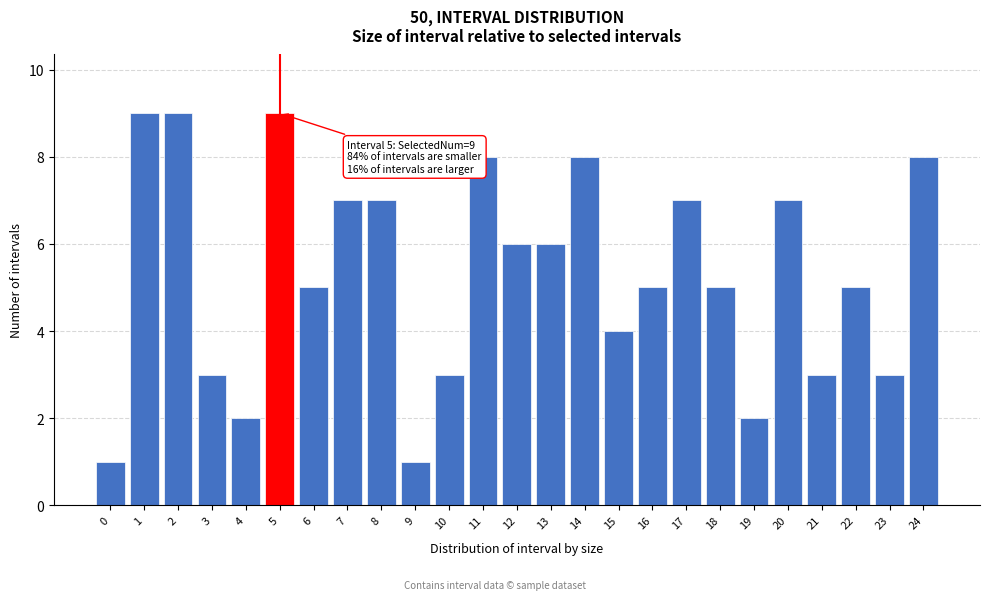

Reading right to left, list all the values displayed in this chart.

8	3	5	3	7	2	5	7	5	4	8	6	6	8	3	1	7	7	5	9	2	3	9	9	1